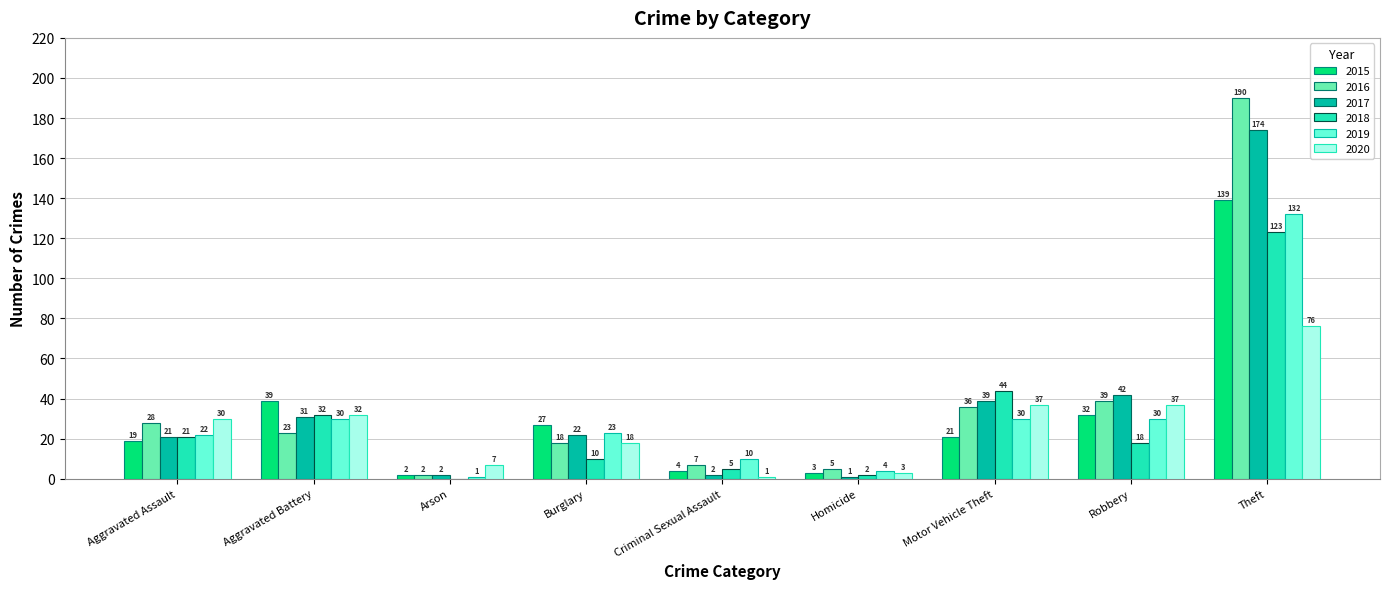

Which label corresponds to the largest value in the chart?

Theft